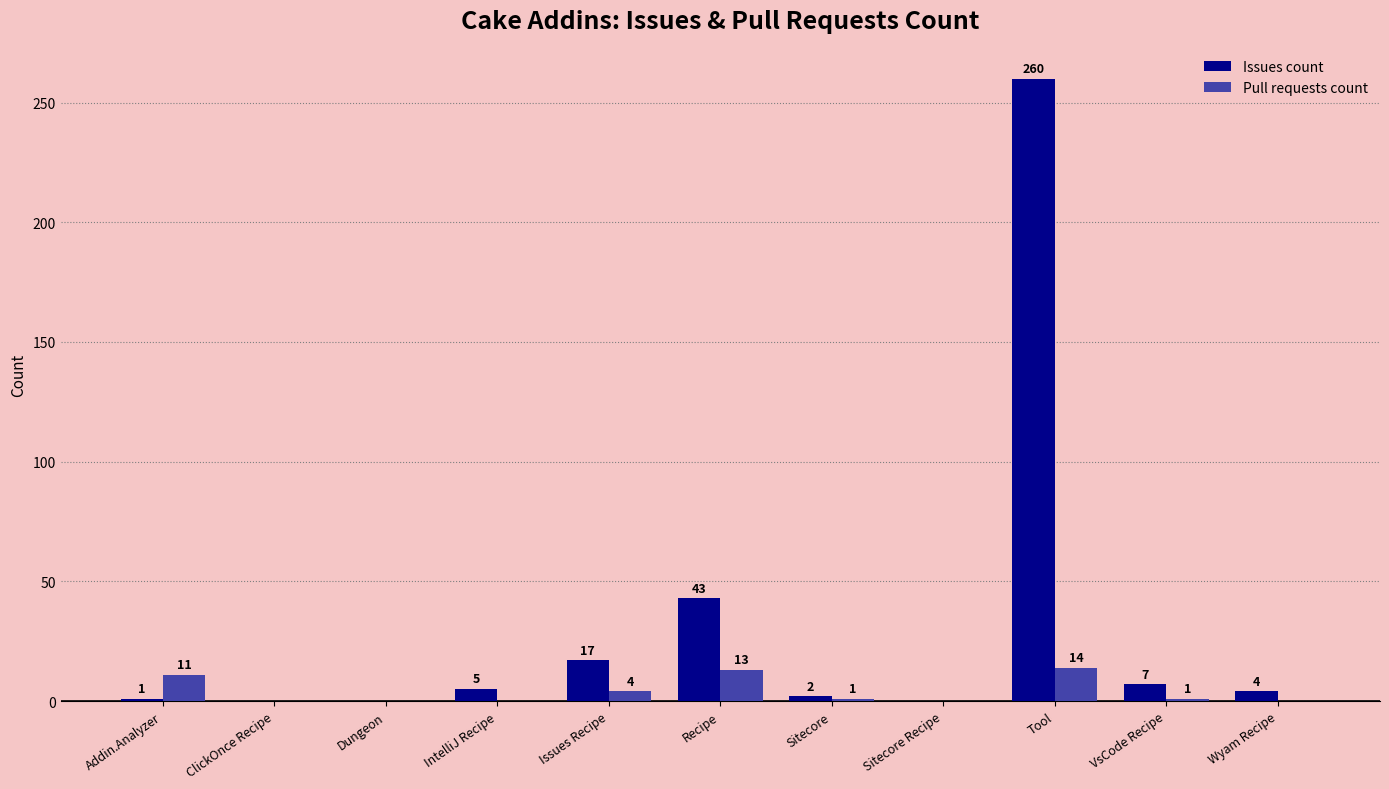

The Pull requests count series shows 11 at Addin.Analyzer. True or false?

True